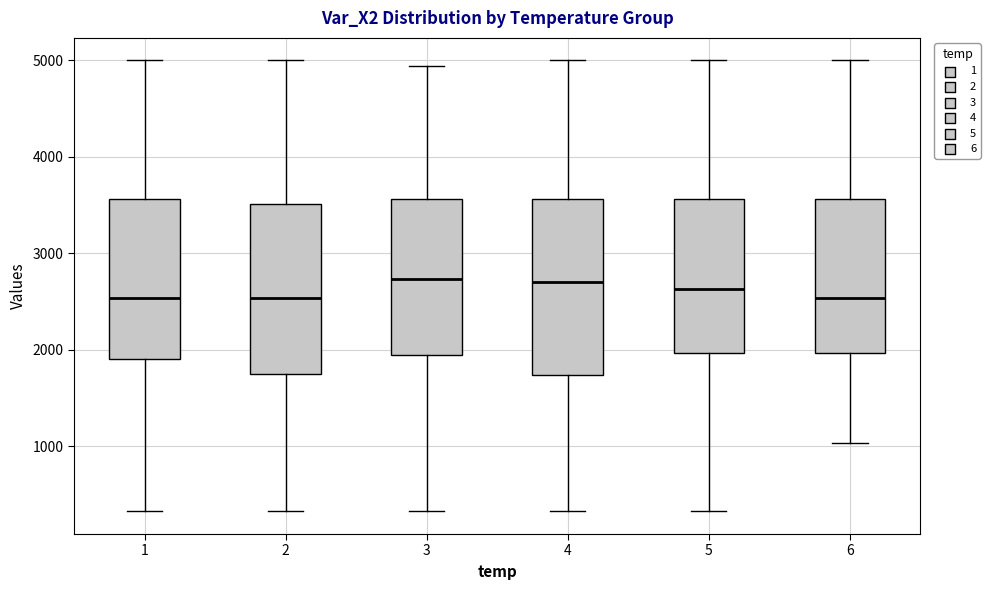

Reading left to right, read every box against the y-axis: the position of its median line, the range the box covers, and the ends of its whiskers. The values are not printed on the chart, so give them approximately, as read against the axis.

1: median 2500, box 1900 to 3600, whiskers 300 to 5000
2: median 2500, box 1700 to 3500, whiskers 300 to 5000
3: median 2700, box 1900 to 3600, whiskers 300 to 4900
4: median 2700, box 1700 to 3600, whiskers 300 to 5000
5: median 2600, box 2000 to 3600, whiskers 300 to 5000
6: median 2500, box 2000 to 3600, whiskers 1000 to 5000